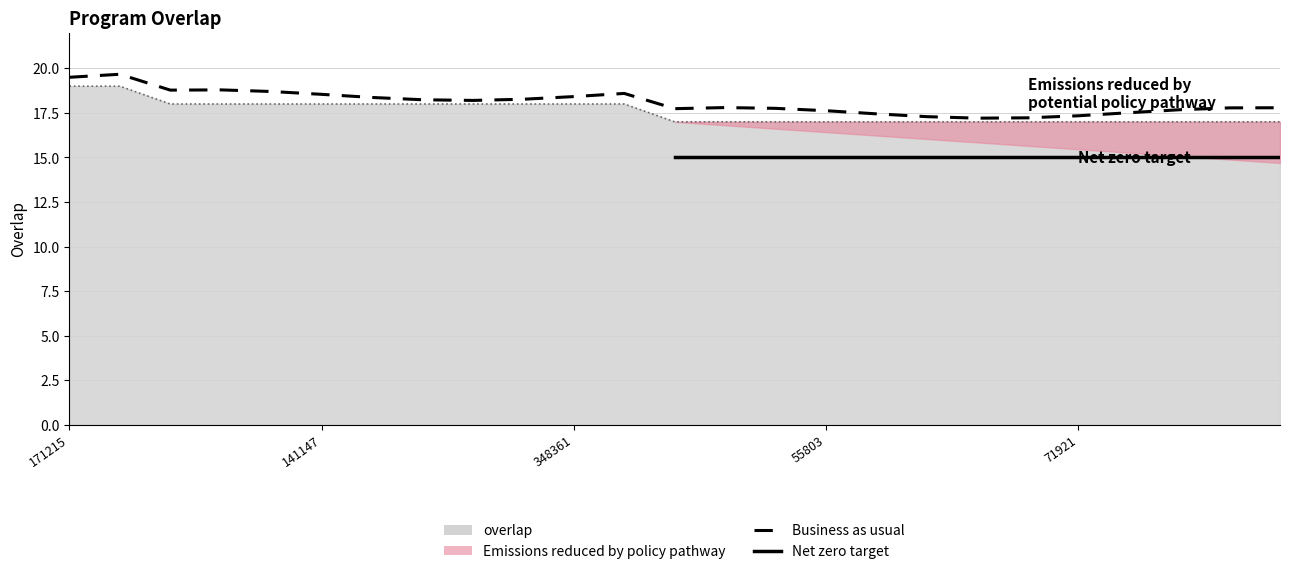

Count the values in the range 17 to 18.

23